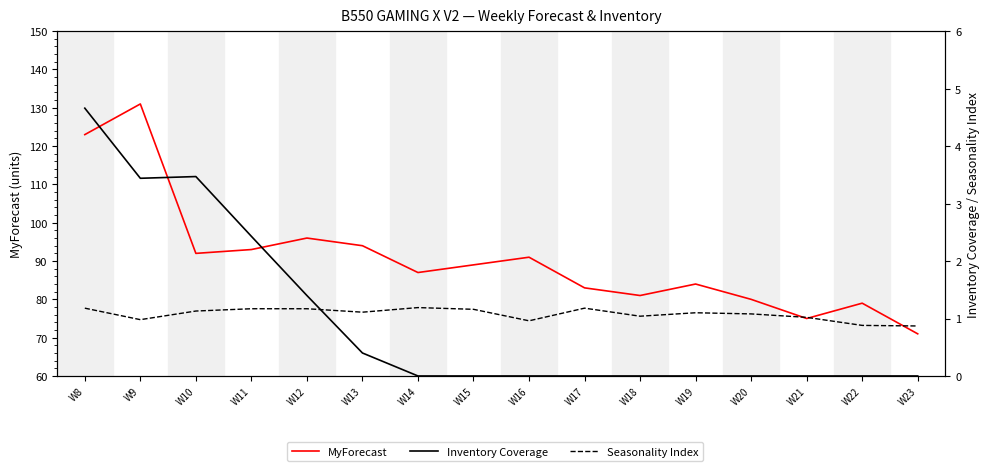

True or false: MyForecast and Seasonality Index cross at least once.

False